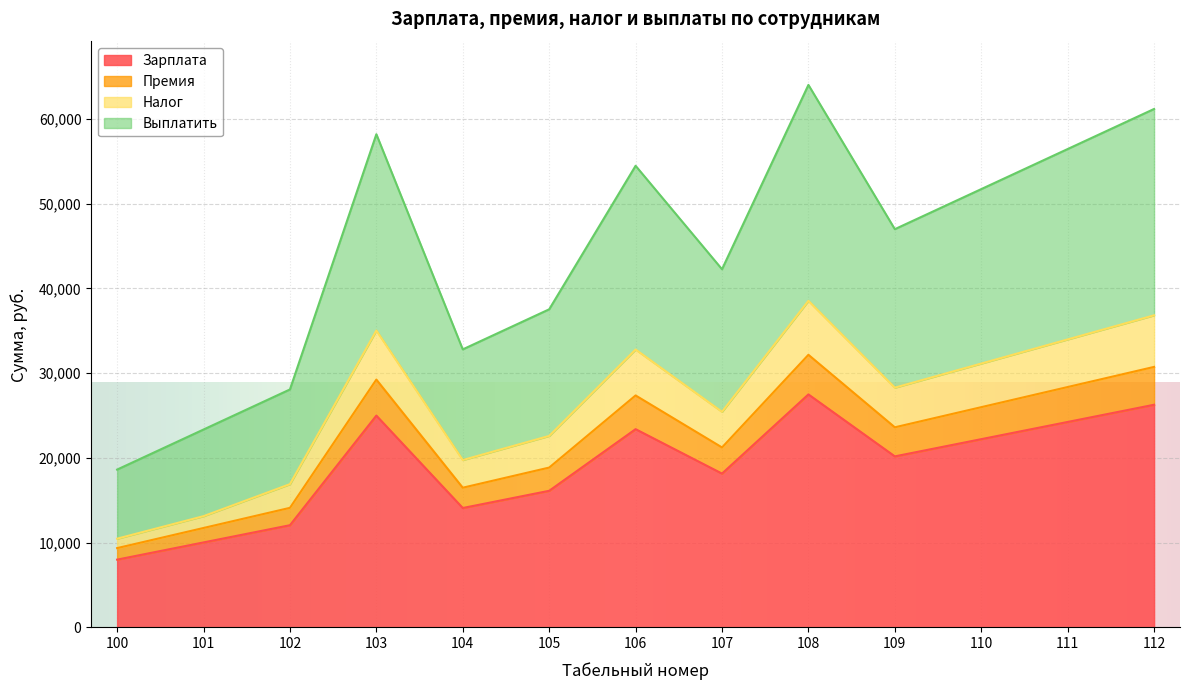

At how many categories does at least one series exceed 50201?

6